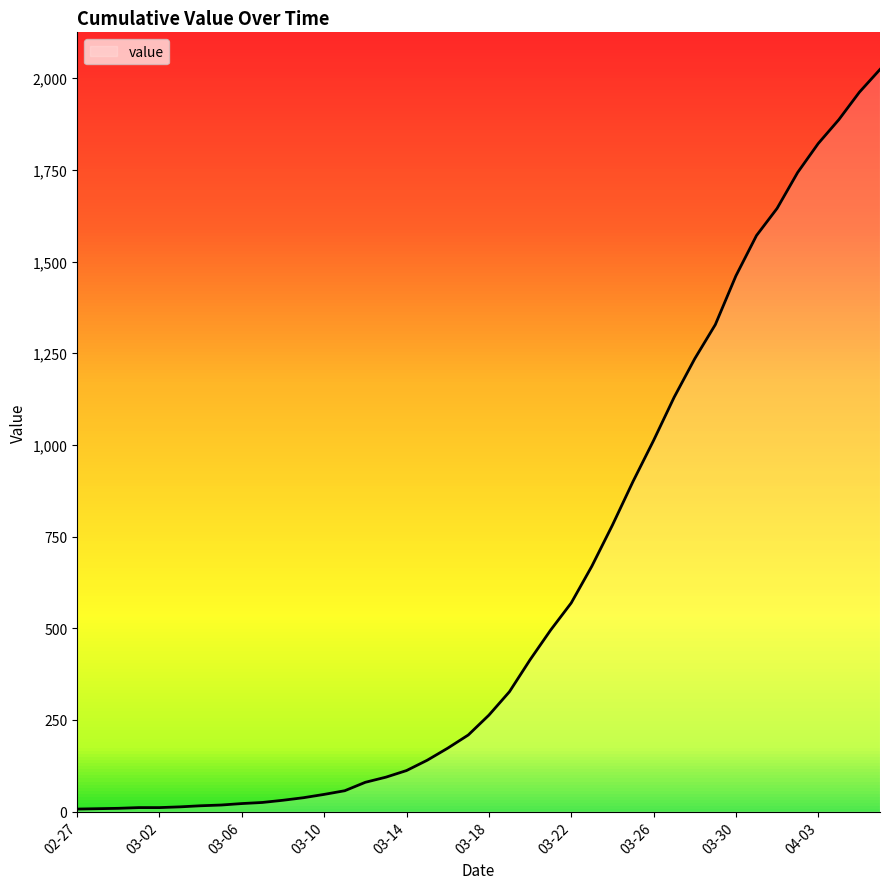

What is the greatest value displayed?

2024